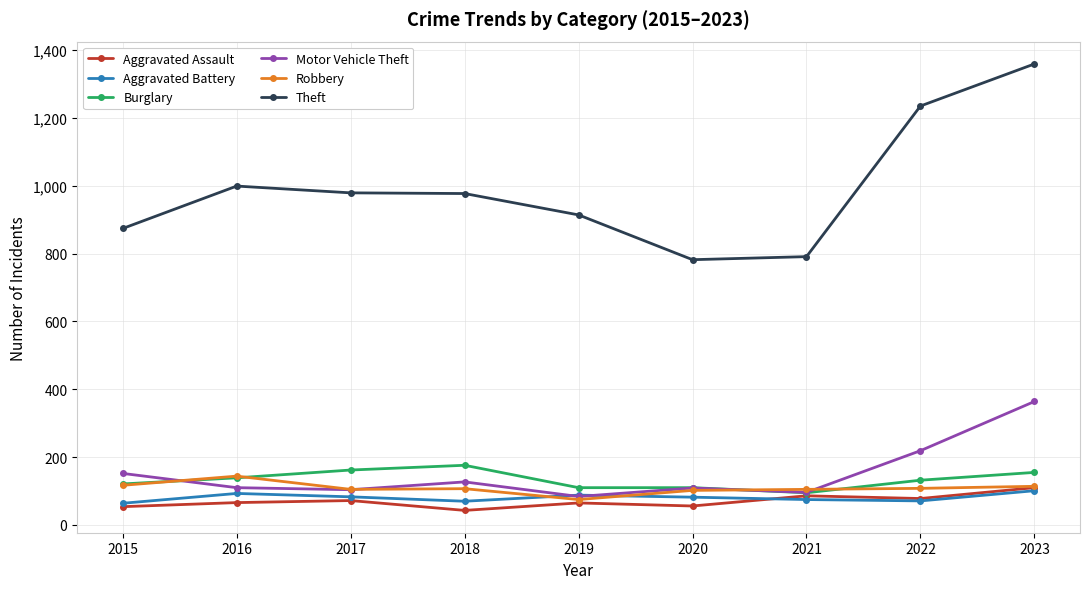

True or false: Burglary has more than 0 points higher than both neighbors.

True